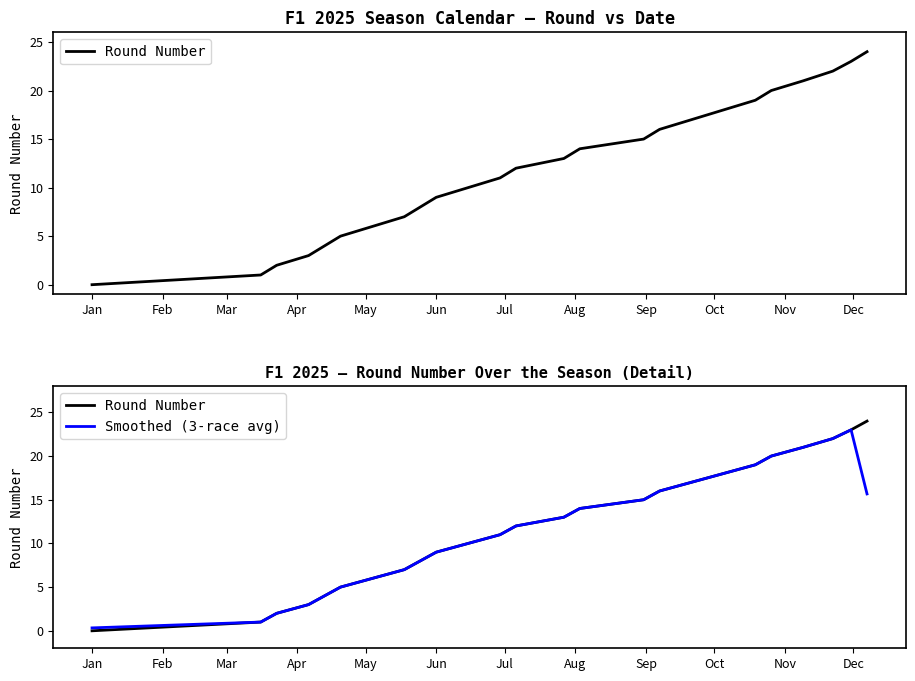

How many values in Round Number are above zero?

24